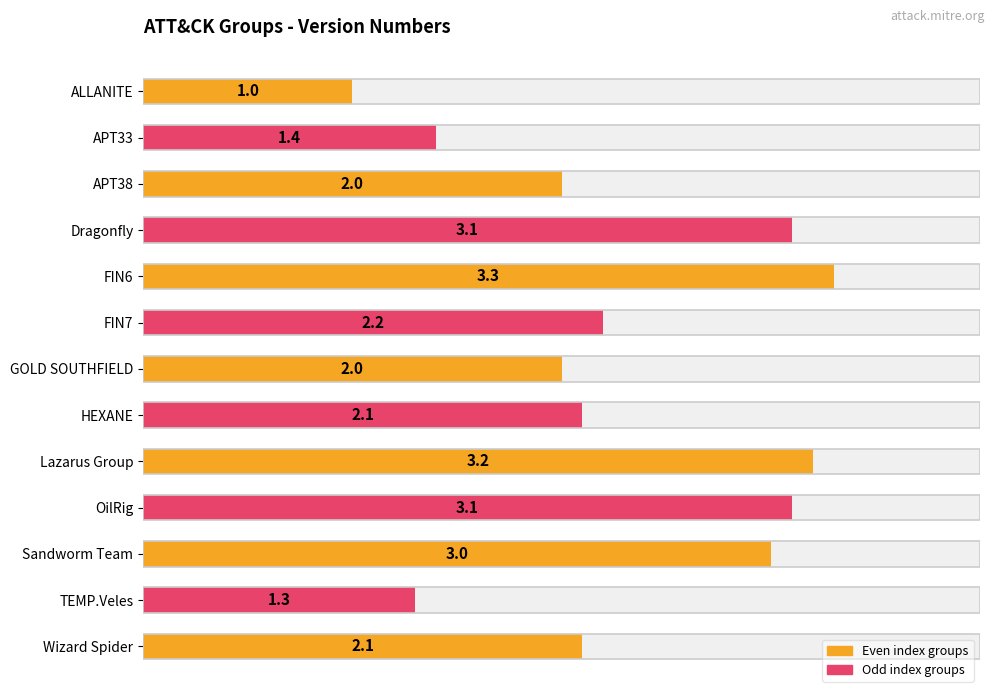

What is the difference between the second highest and minimum values?

2.2